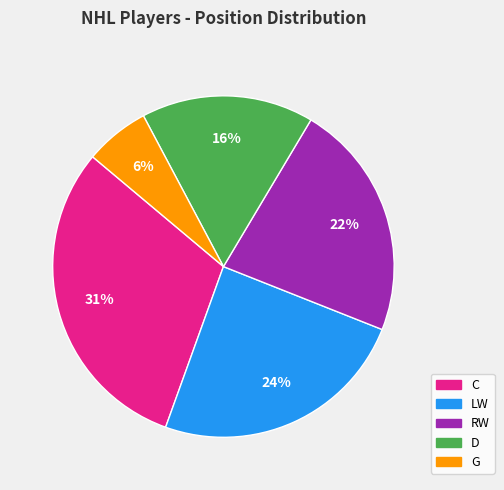

Is there a majority slice in this chart?

No